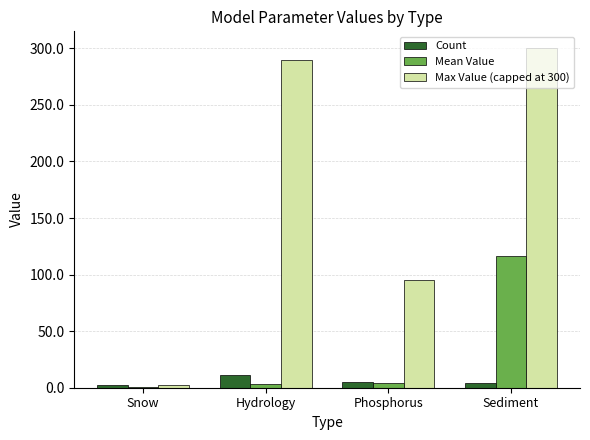

At which label does Max Value (capped at 300) reach its peak?

Sediment